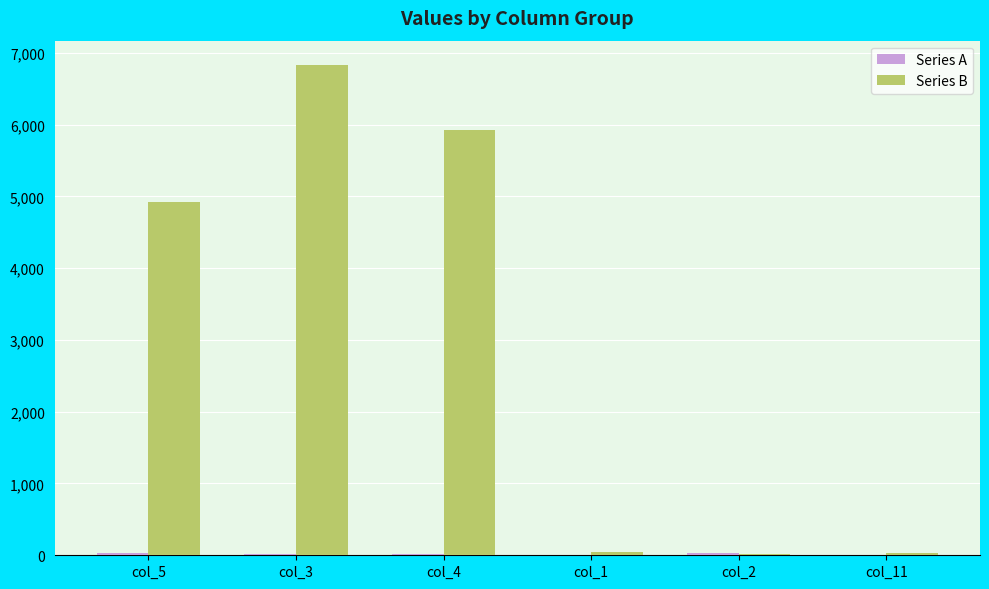

How many series are shown in this chart?

2